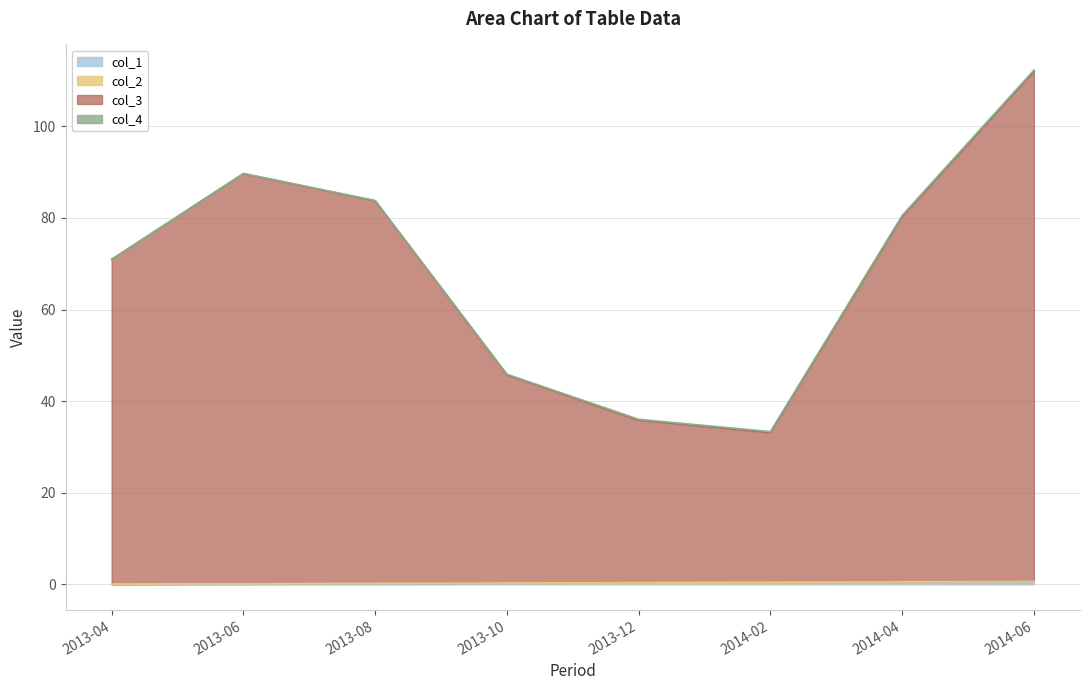

Is the value of col_1 at 2013-06 greater than the value of col_3 at 2014-04?

No